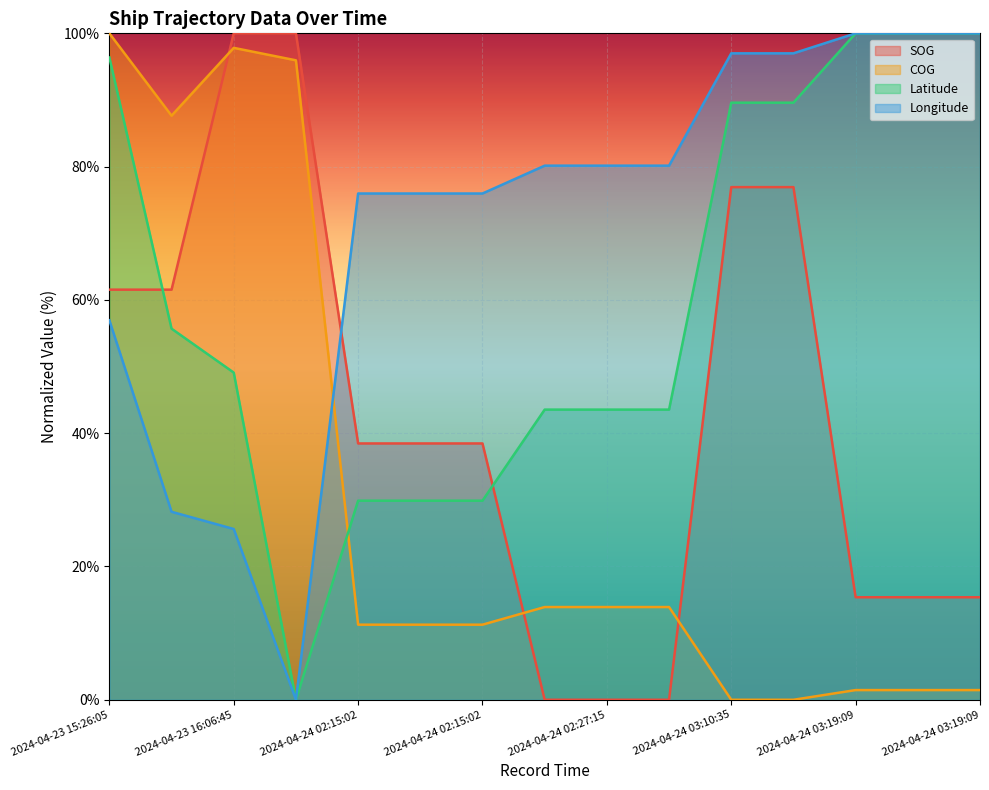

True or false: Longitude and Latitude cross at least once.

False